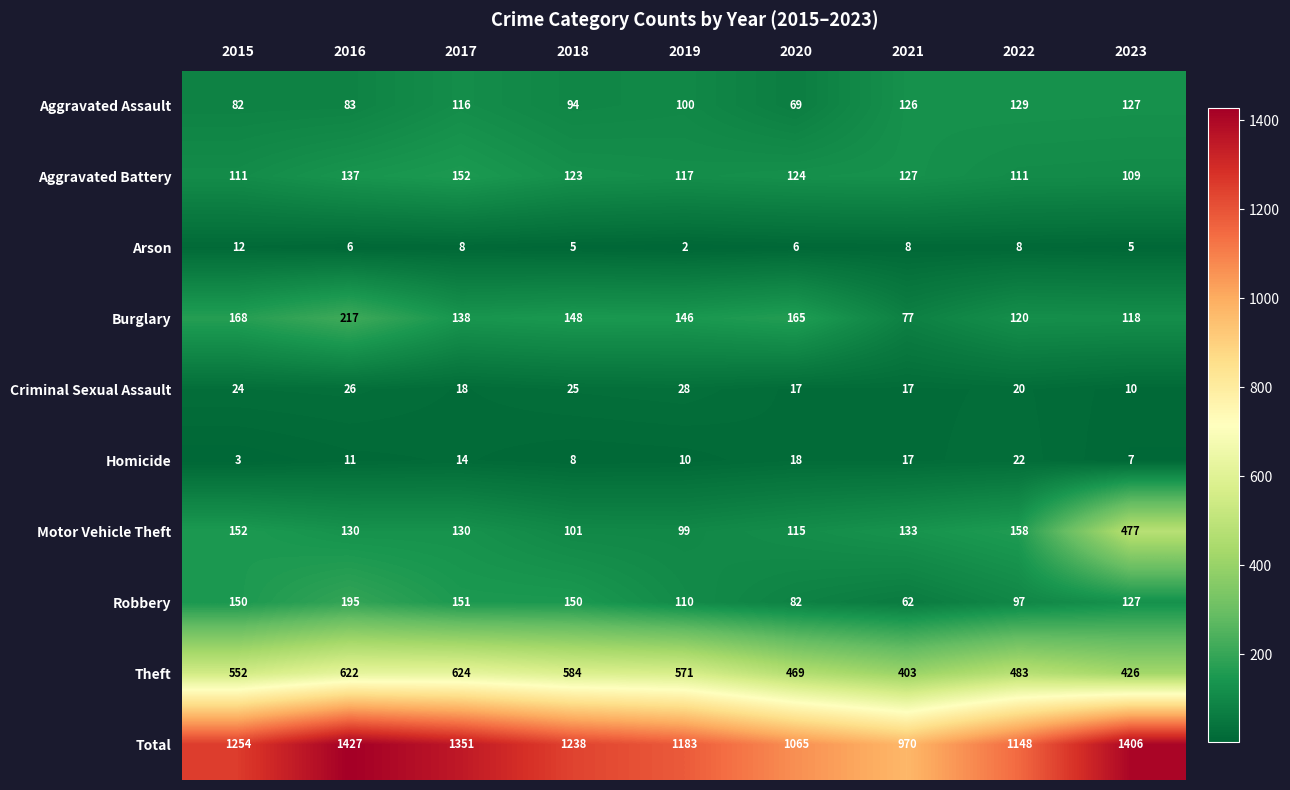

Rank the series by their maximum value, from lowest to highest.

Arson, Homicide, Criminal Sexual Assault, Aggravated Assault, Aggravated Battery, Robbery, Burglary, Motor Vehicle Theft, Theft, Total